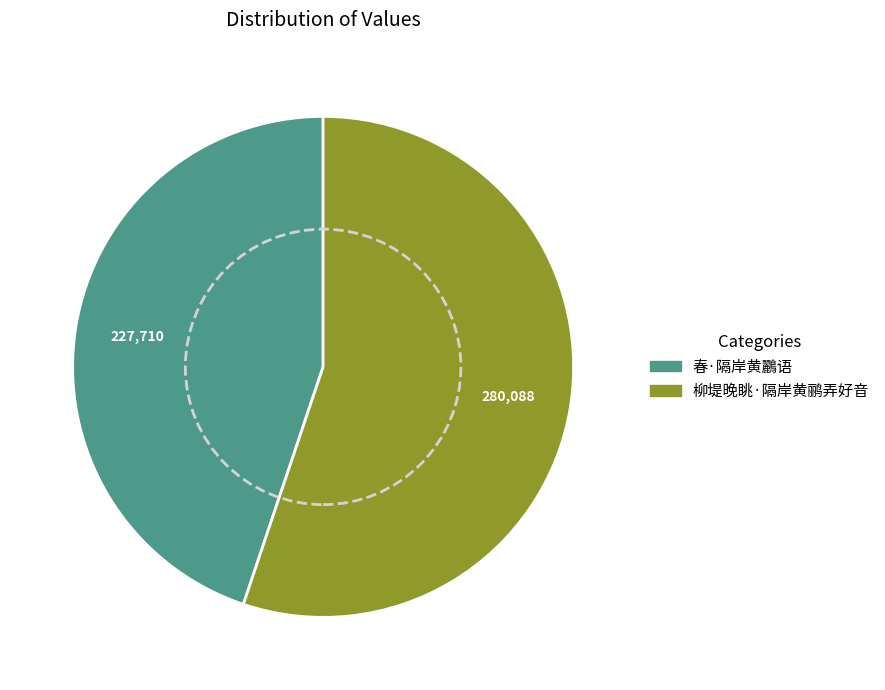

Do 柳堤晚眺·隔岸黄鹂弄好音 and 春·隔岸黄鸝语 together represent more than half of the pie?

Yes